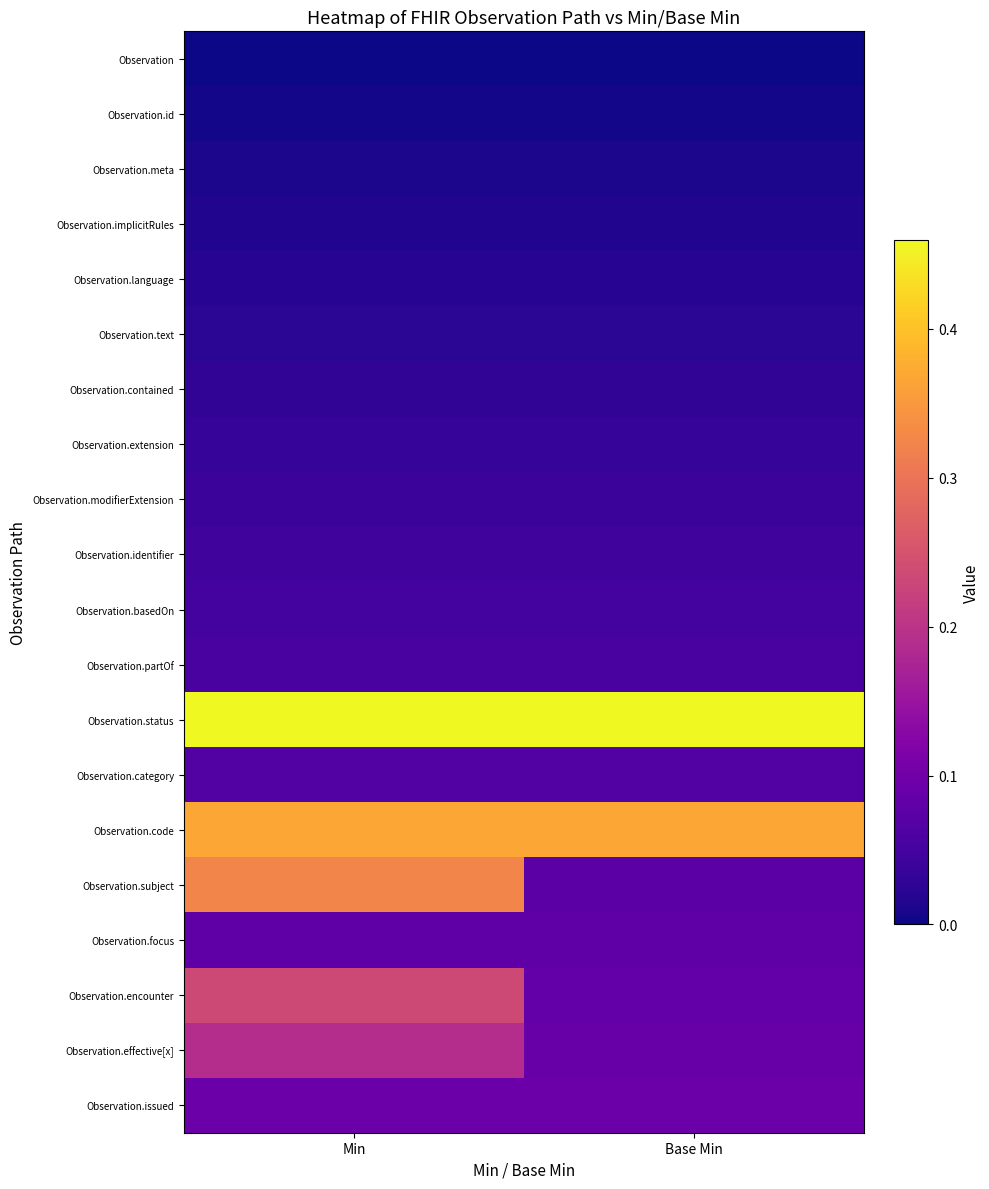

What is the spread (max minus min) of values at Base Min?

0.5